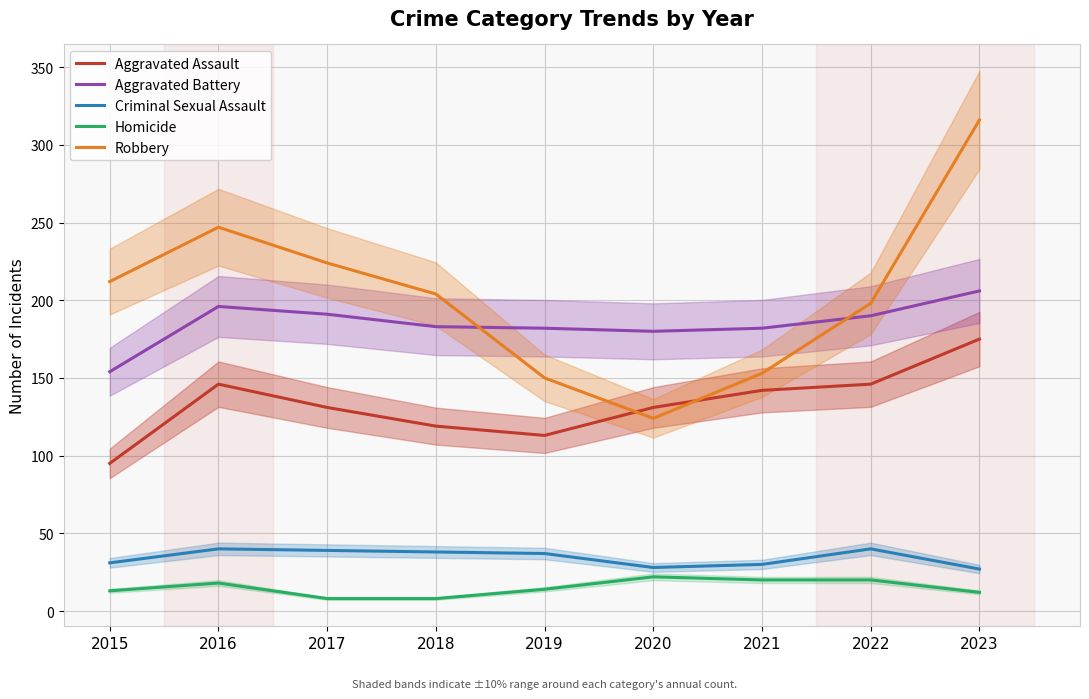

Is the value of Aggravated Battery at 2017 greater than the value of Homicide at 2015?

Yes